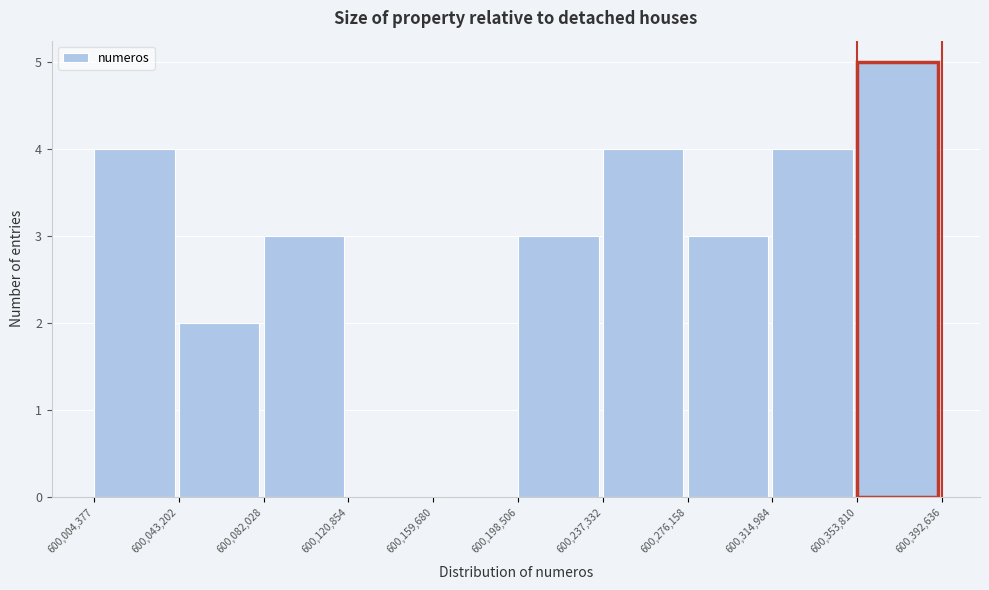

Reading left to right, list every bar in this chart as the range it spans on the x-axis followed by its height. The values are not printed on the chart, so give them approximately, as read against the axis.

600,004,377 to 600,043,202: 4
600,043,202 to 600,082,028: 2
600,082,028 to 600,120,854: 3
600,120,854 to 600,159,680: 0
600,159,680 to 600,198,506: 0
600,198,506 to 600,237,332: 3
600,237,332 to 600,276,158: 4
600,276,158 to 600,314,984: 3
600,314,984 to 600,353,810: 4
600,353,810 to 600,392,636: 5